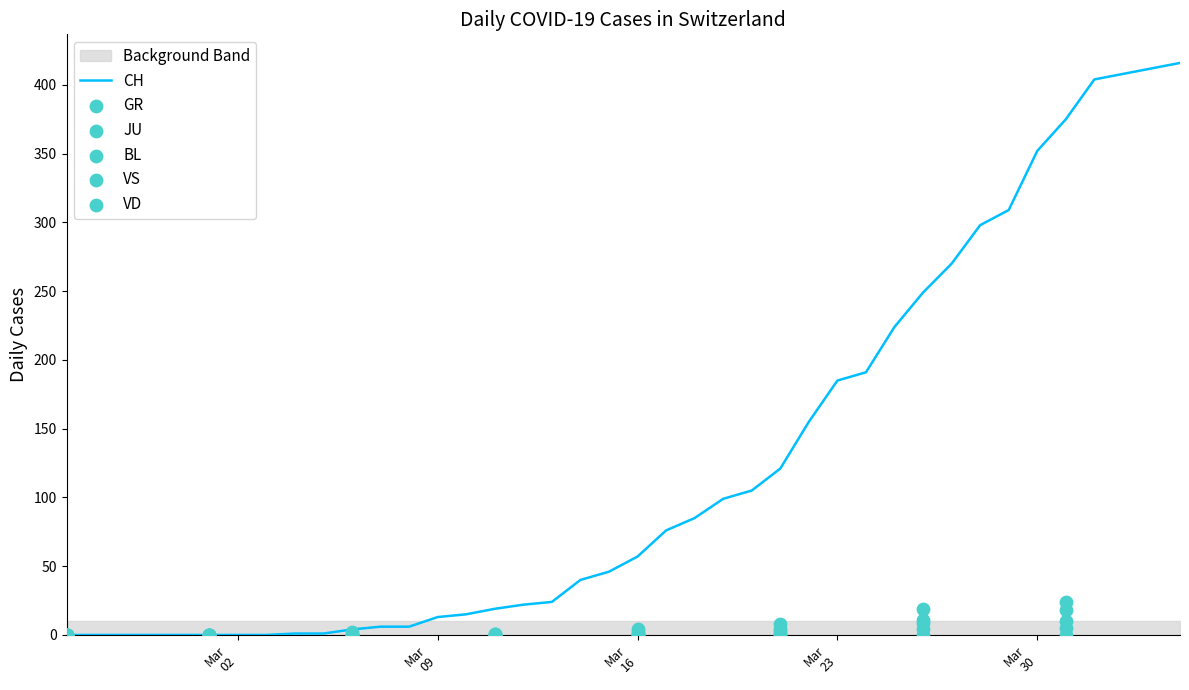

Which series contains the highest Y value?

CH